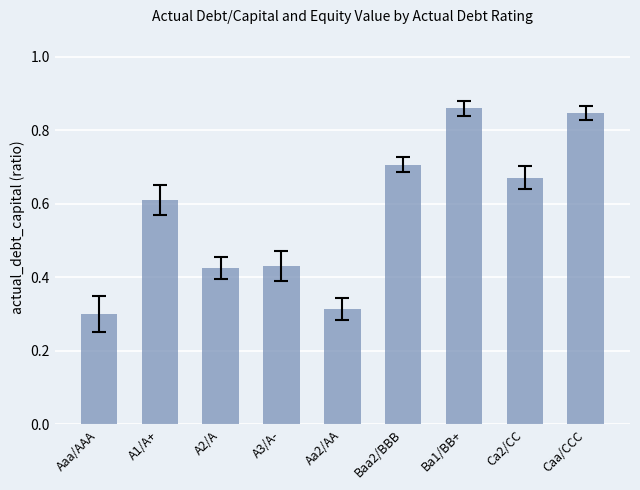

What is the label of the 9th bar from the right?

Aaa/AAA